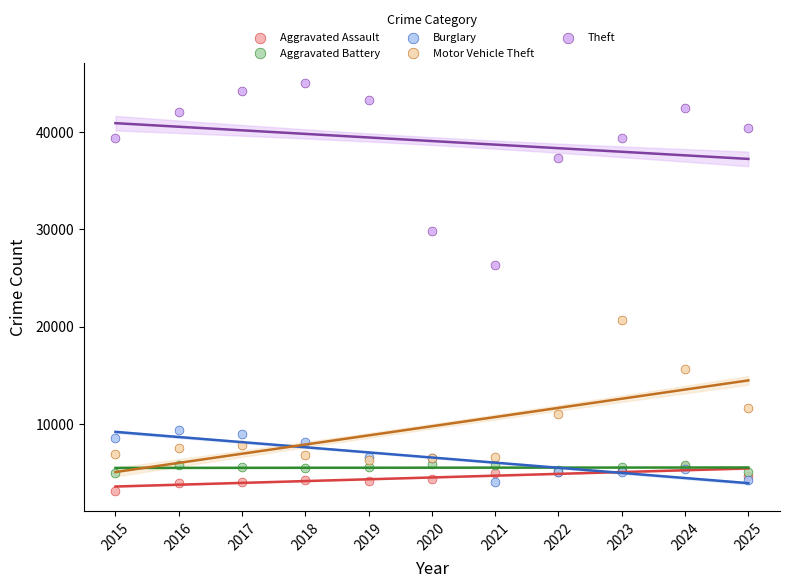

Which series has the largest Y range (max minus min)?

Theft